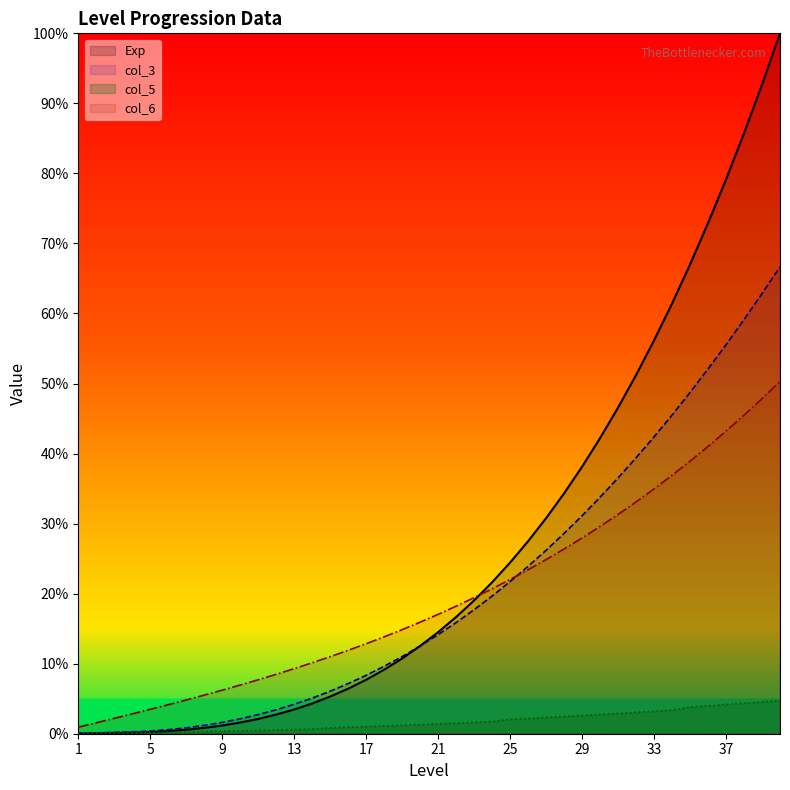

How many lines are shown in the chart?

4